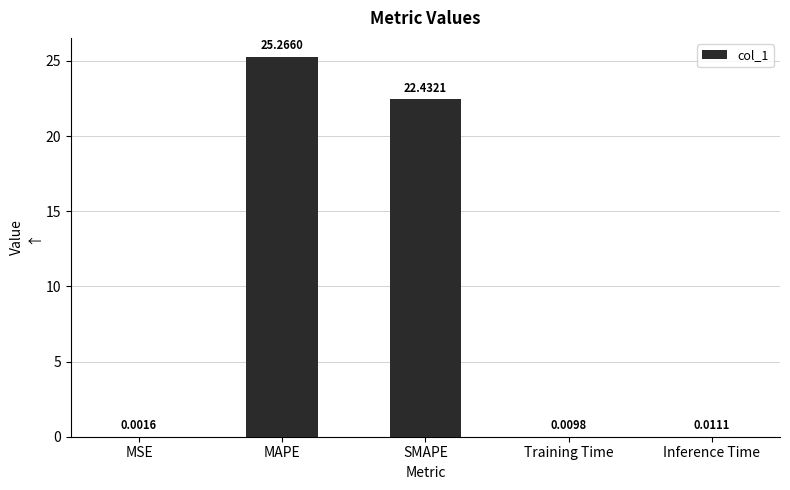

Which label corresponds to the largest value in the chart?

MAPE